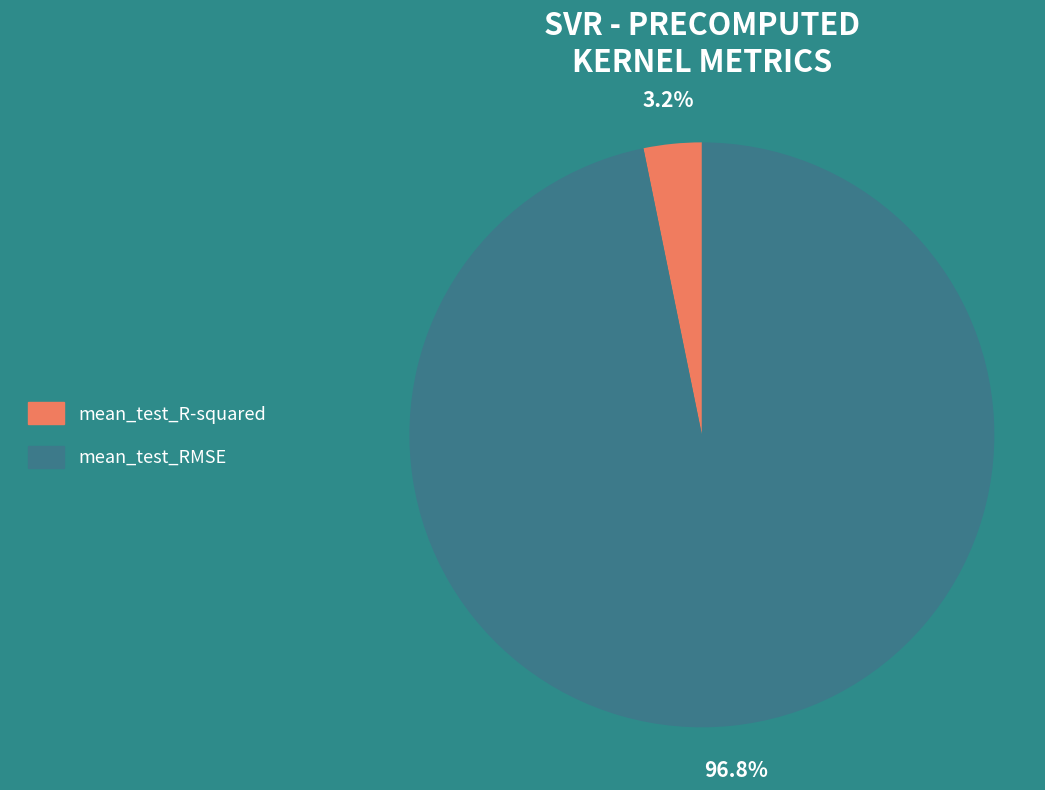

How many slices are in this pie chart?

2